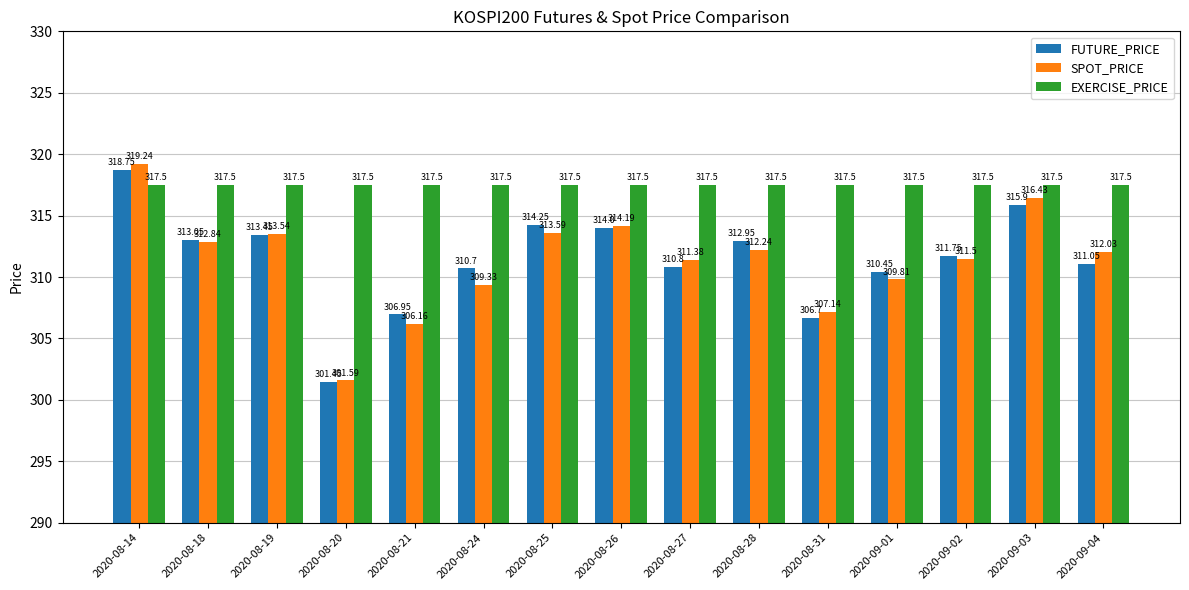

True or false: FUTURE_PRICE has a value of 436.5 at 2020-08-27.

False